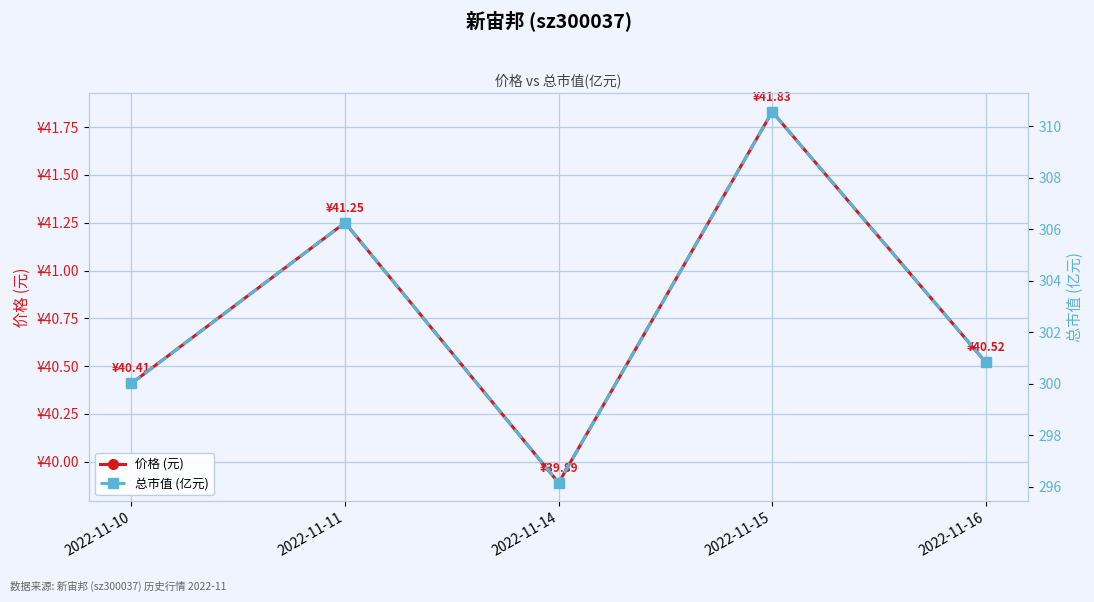

What is the difference between the second highest and second lowest values in the 总市值 (亿元) series?

6.2